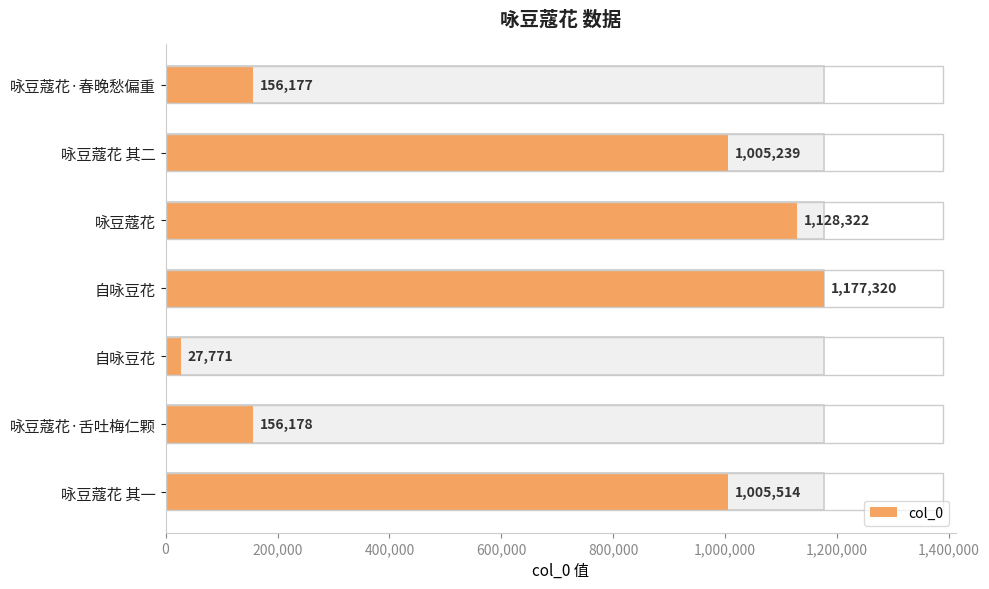

Reading right to left, what are all the values shown in this chart?

1005514	156178	27771	1177320	1128322	1005239	156177